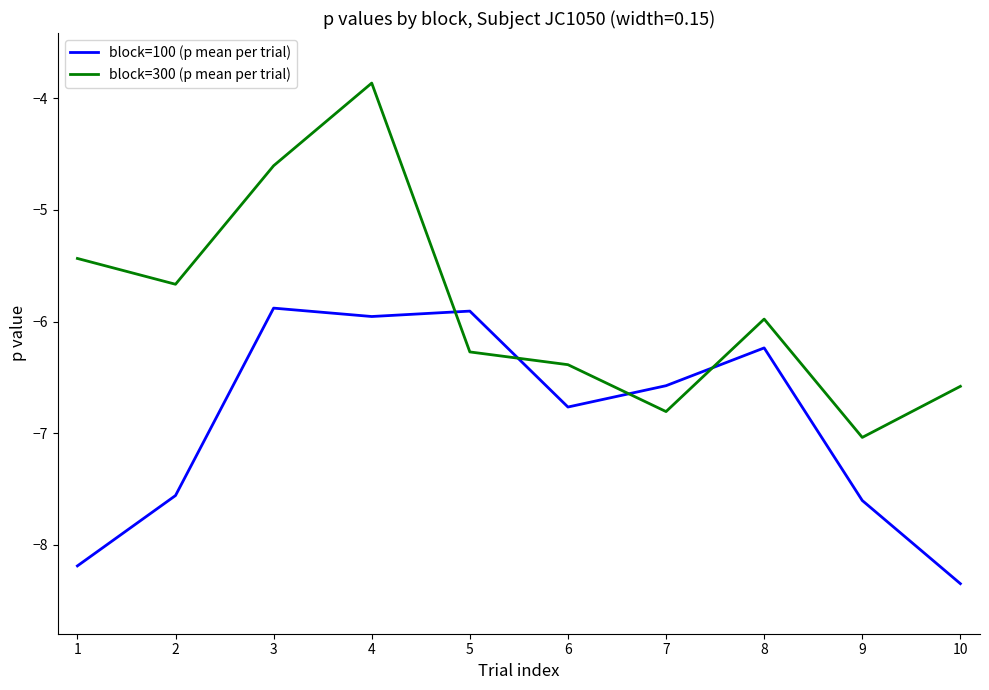

What are all the series names shown in the legend?

block=100 (p mean per trial), block=300 (p mean per trial)